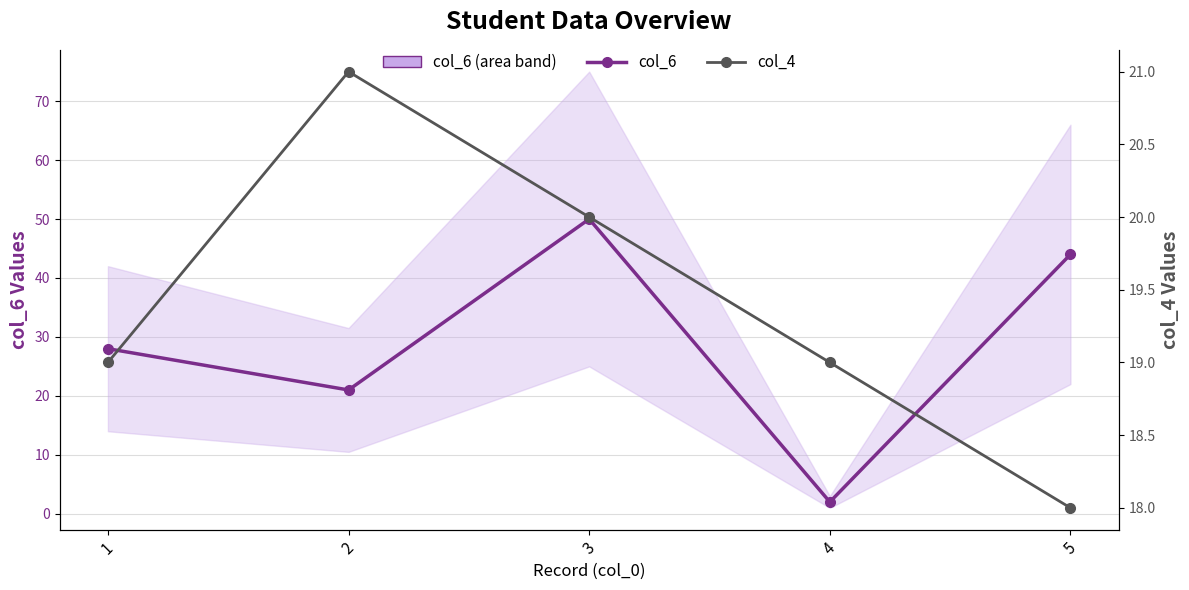

What is the sum of all col_6 values?

145